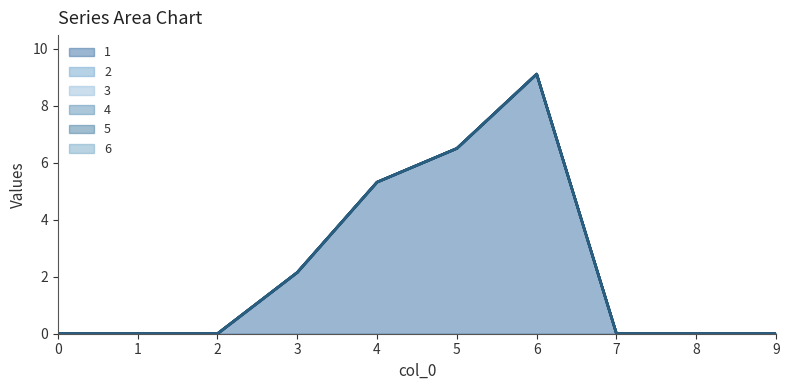

What is the sum of all 6 line values?

23.1